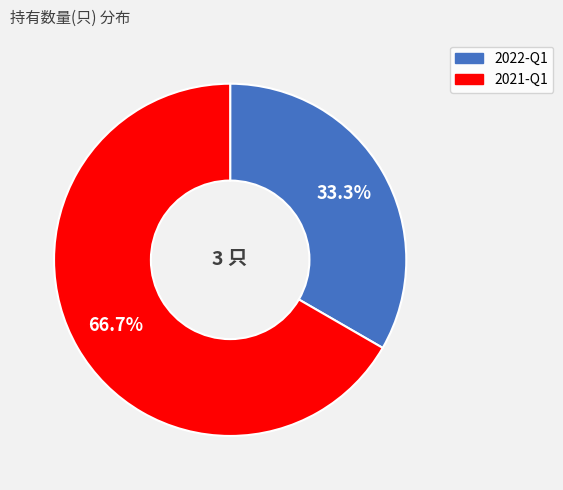

The 2021-Q1 slice represents 67% of the pie. True or false?

True